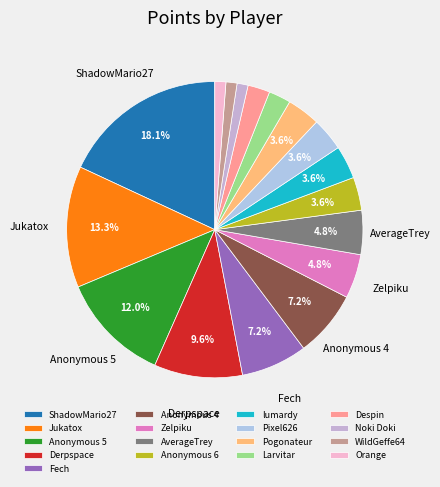

Rank the categories by value from lowest to highest.

Noki Doki, WildGeffe64, Orange, Larvitar, Despin, Anonymous 6, lumardy, Pixel626, Pogonateur, Zelpiku, AverageTrey, Fech, Anonymous 4, Derpspace, Anonymous 5, Jukatox, ShadowMario27